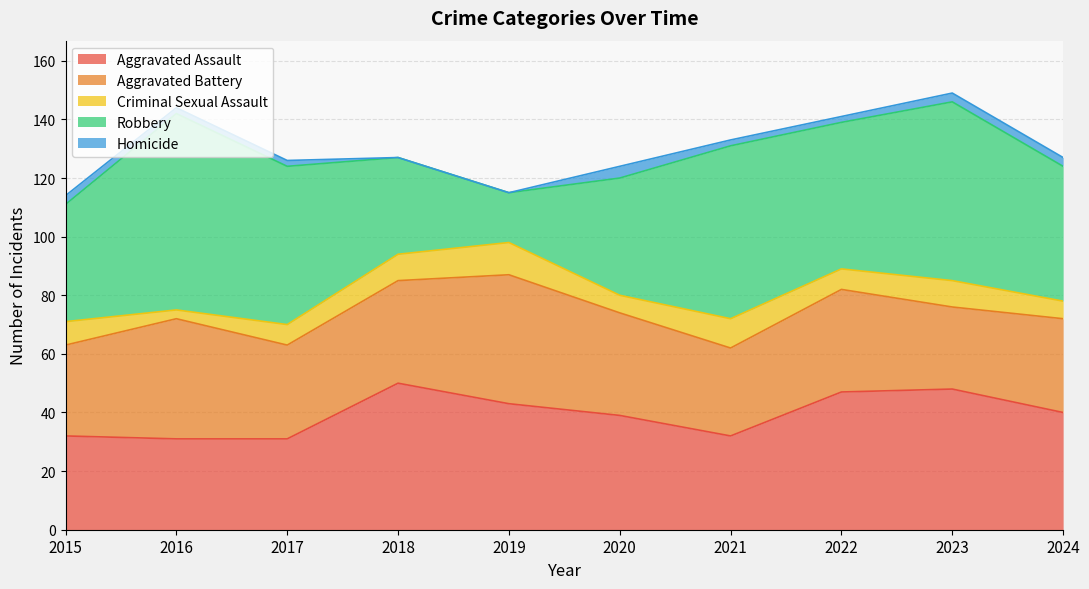

Rank the series by their maximum value, from highest to lowest.

Robbery, Aggravated Assault, Aggravated Battery, Criminal Sexual Assault, Homicide